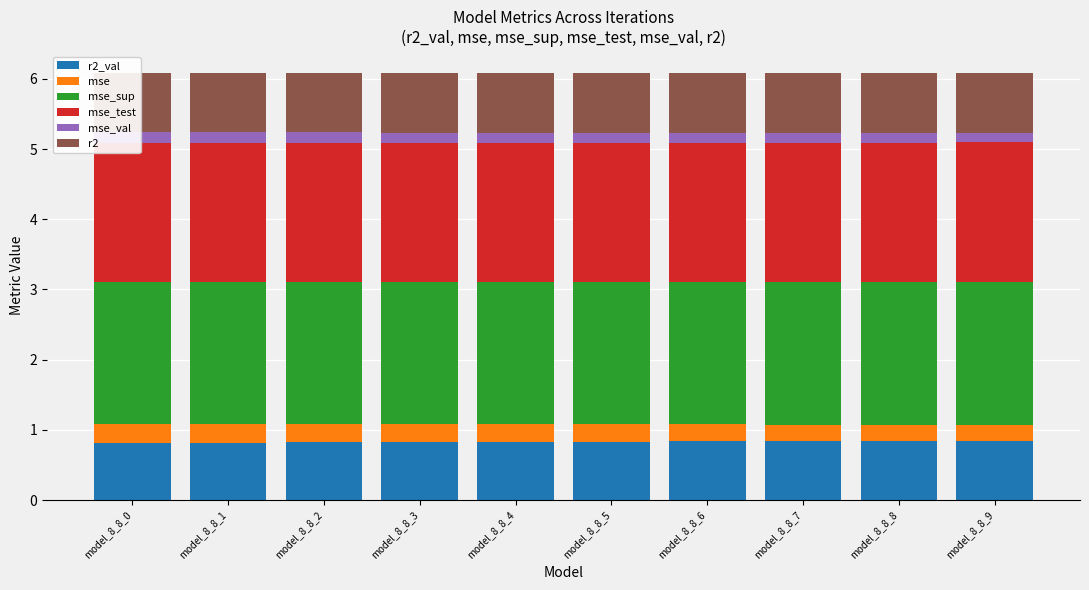

The mse_sup series shows 2.0 at model_8_8_5. True or false?

True